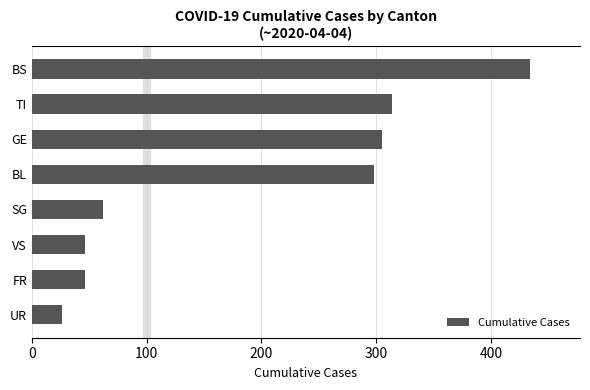

The value at UR is 26. True or false?

True